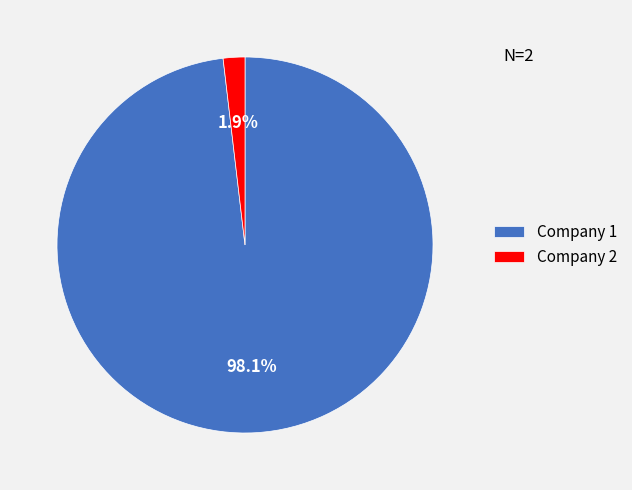

Combined, what portion of the pie is Company 2 and Company 1?

100.0%